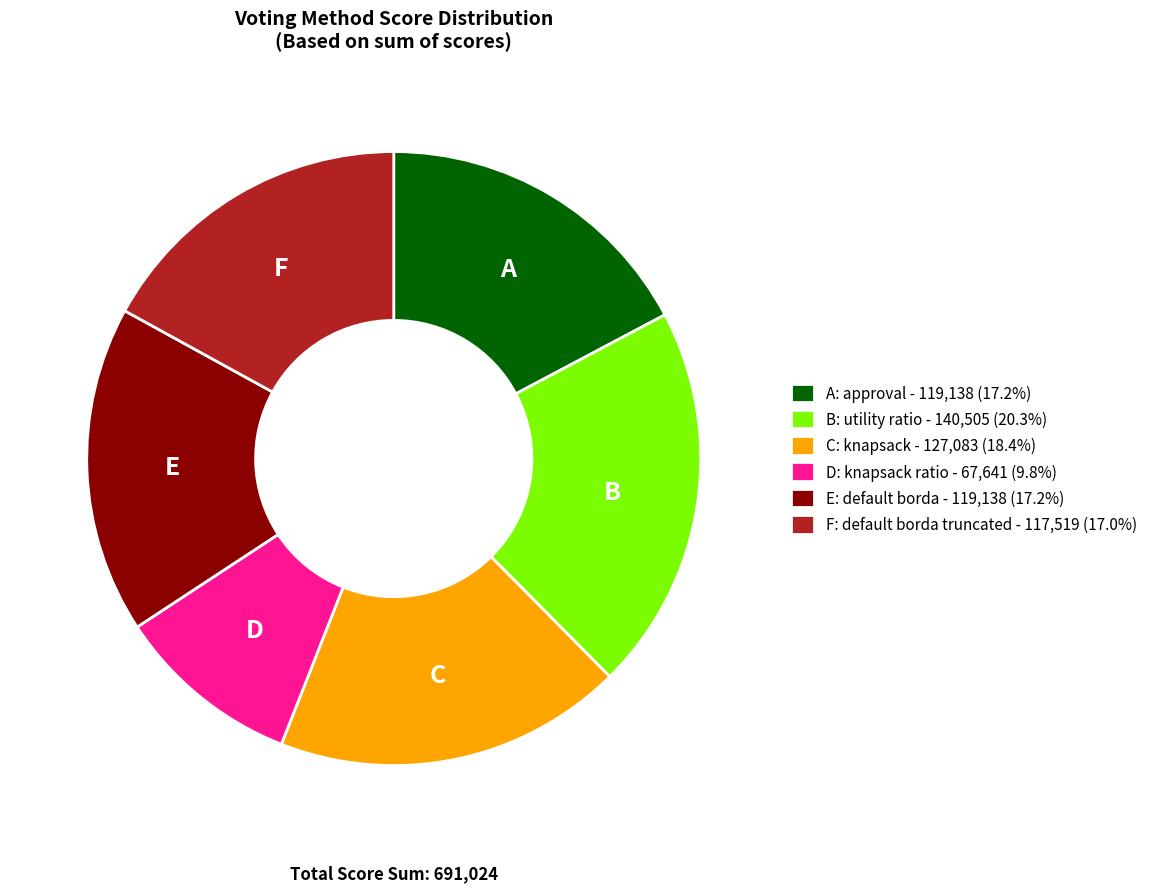

Does any single category account for the majority?

No